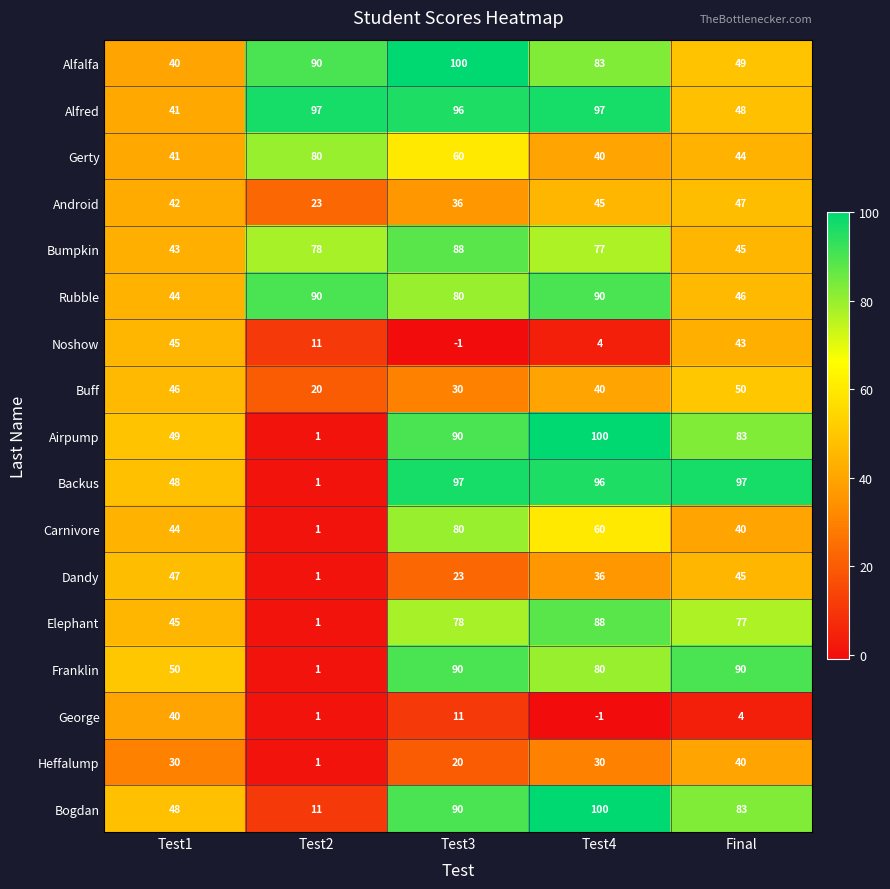

What is the greatest value displayed?

100